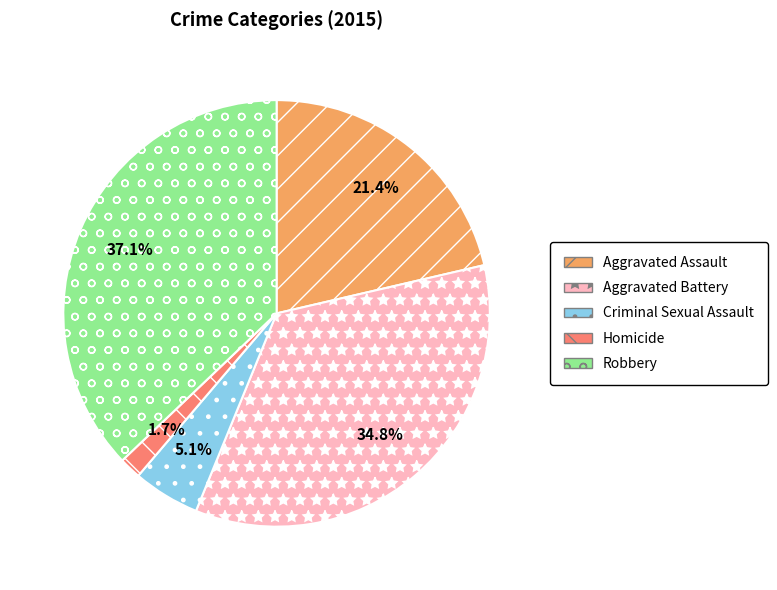

Between Aggravated Battery and Aggravated Assault, which is larger?

Aggravated Battery